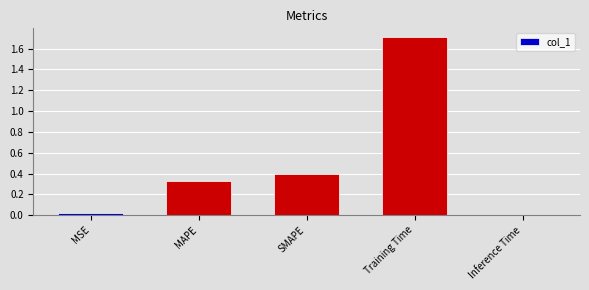

Between Inference Time and Training Time, which is larger?

Training Time